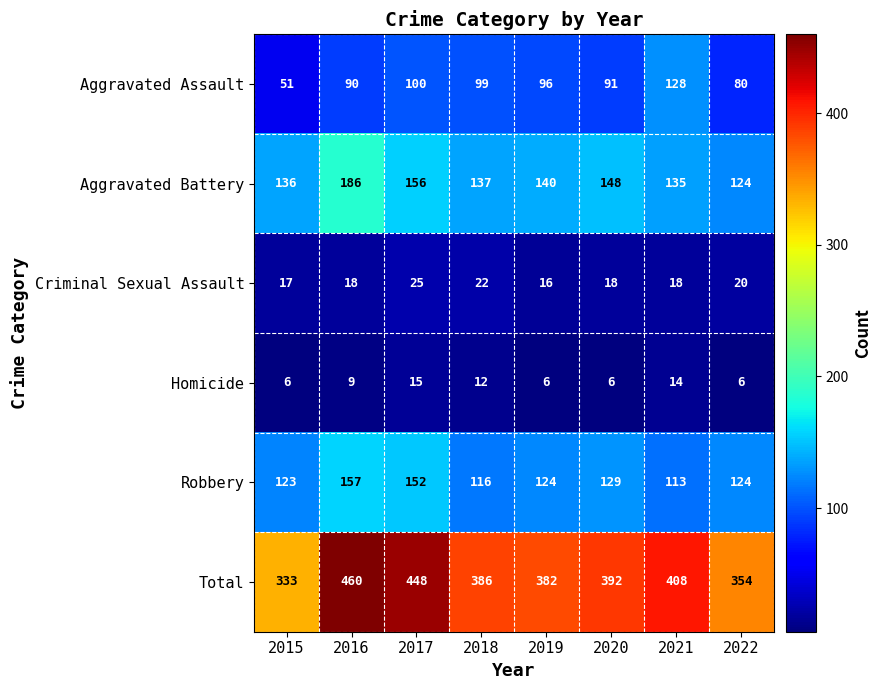

Which series has the largest total across all categories?

Total